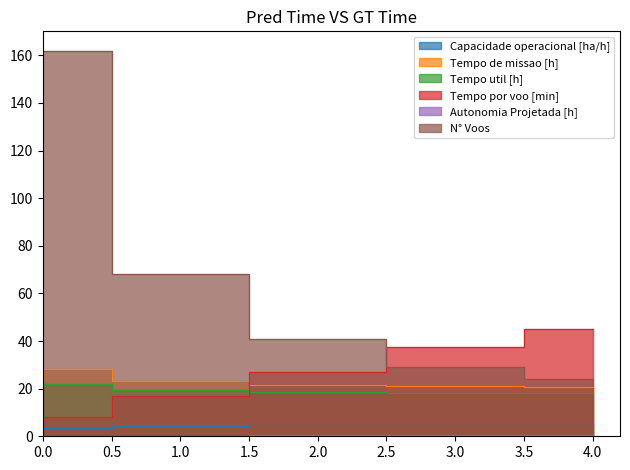

Is it true that Capacidade operacional [ha/h] equals 4.8 at 4?

True